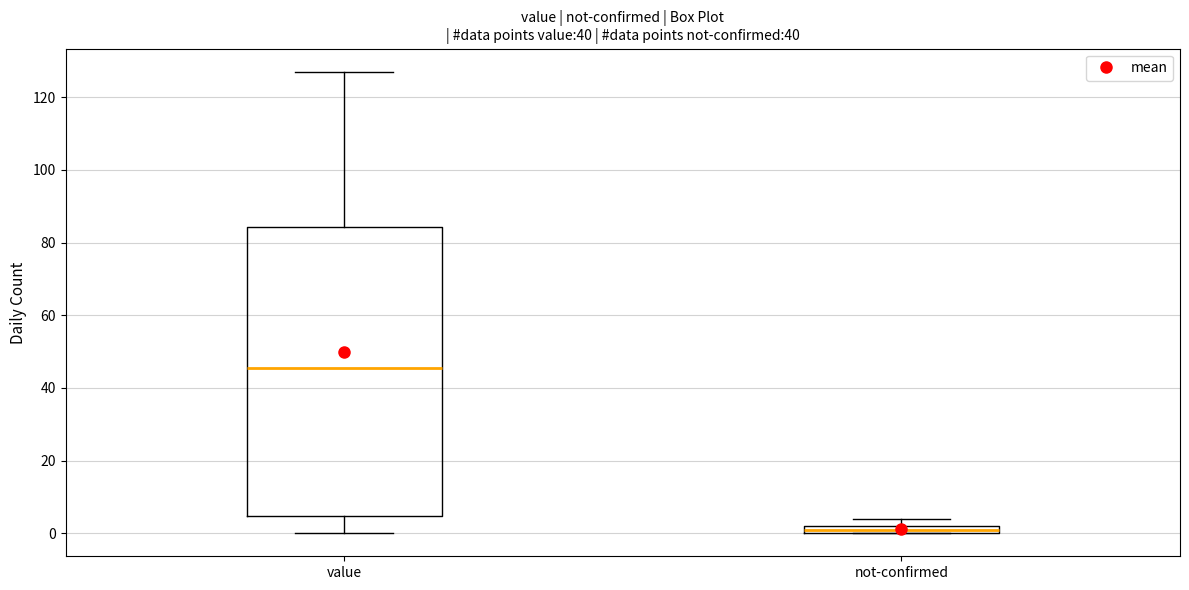

Which box's median line is the lowest?

not-confirmed